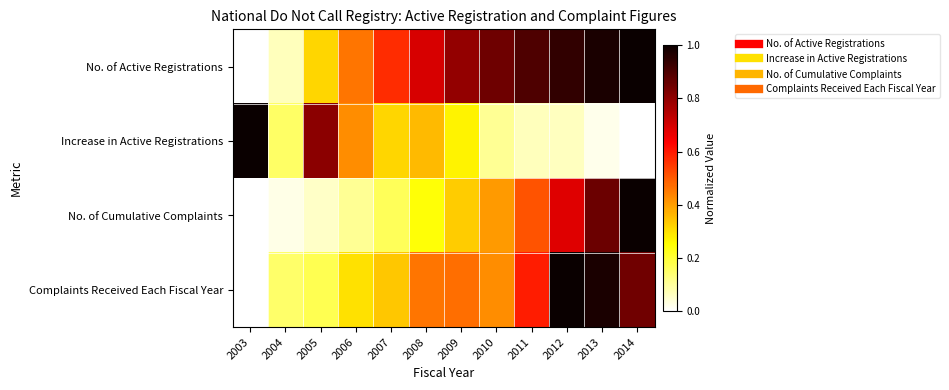

Count the number of data series in this chart.

4